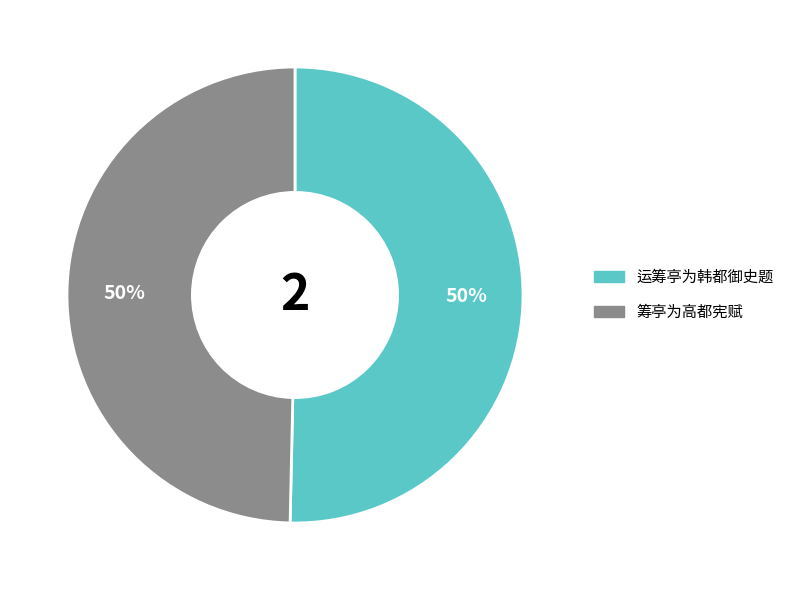

To the nearest percent, what percentage of the pie is 筹亭为高都宪赋?

50%